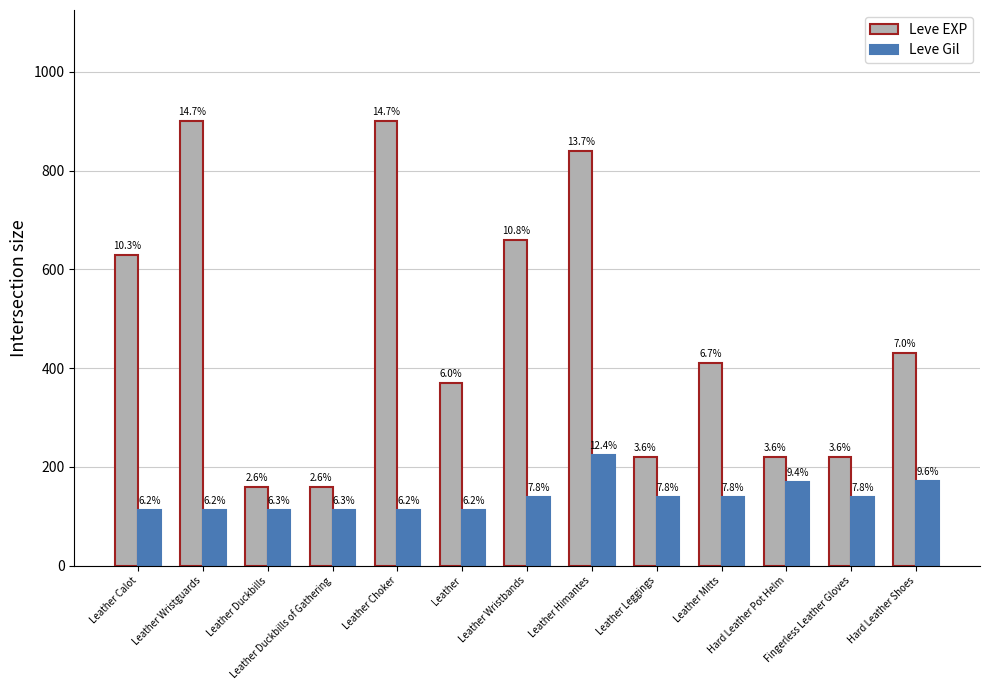

Which series has the largest total across all categories?

Leve EXP